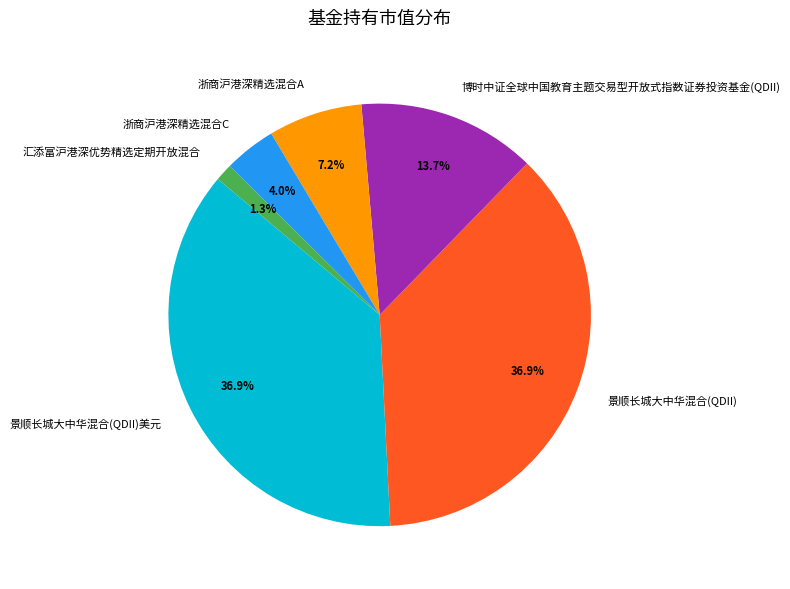

Is the sum of 浙商沪港深精选混合C and 汇添富沪港深优势精选定期开放混合 greater than half?

No